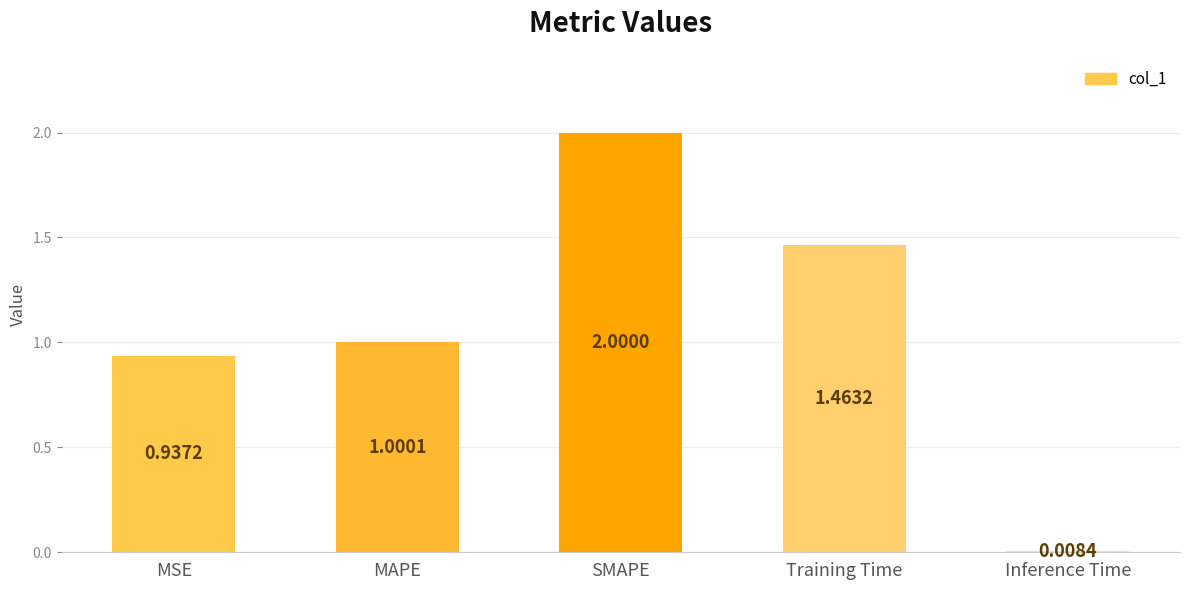

What is the label of the 1st bar from the left?

MSE